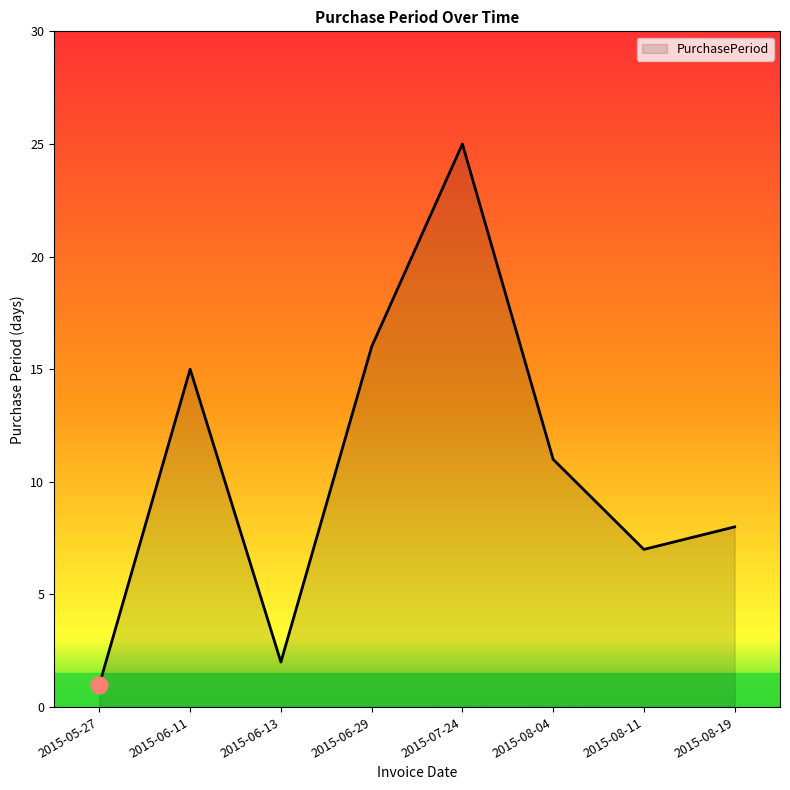

What is the change in value from 2015-06-11 to 2015-08-19?

-7